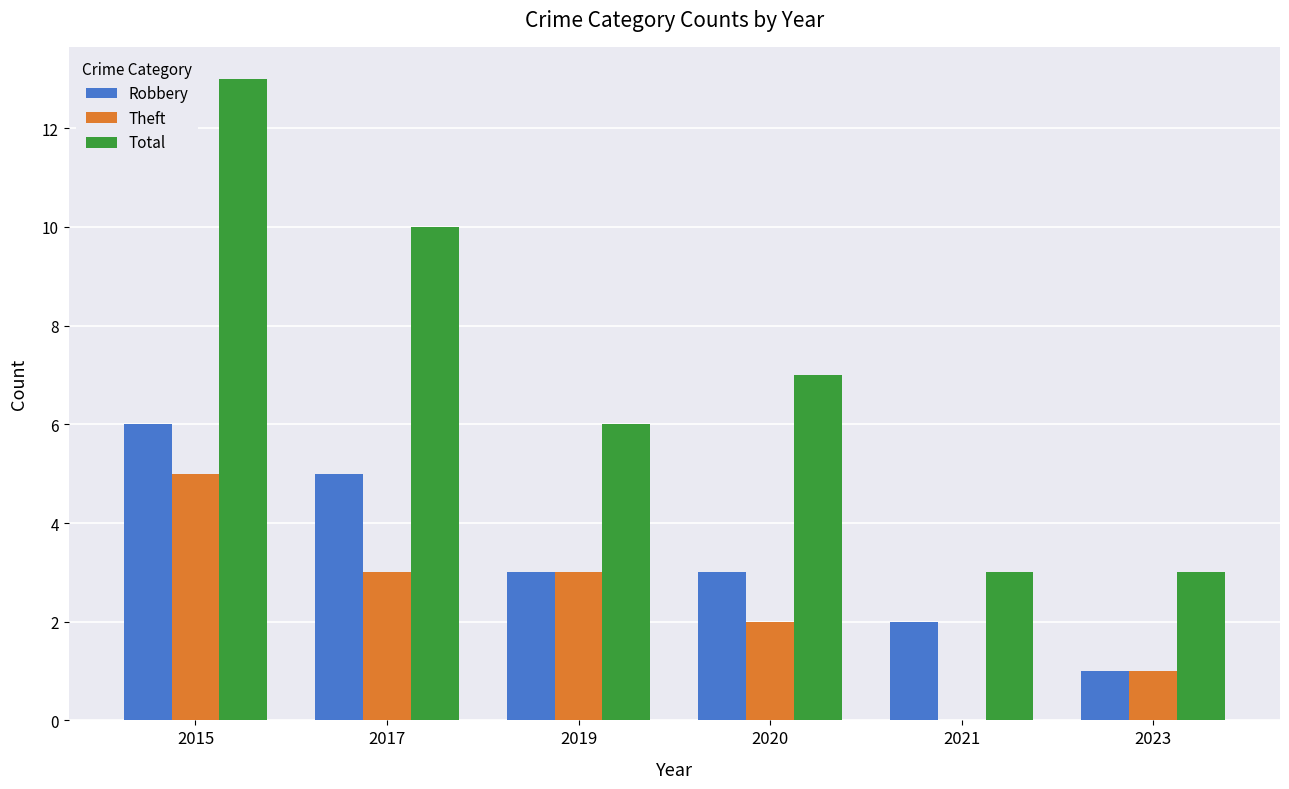

At which category does the chart reach its peak across all series?

2015